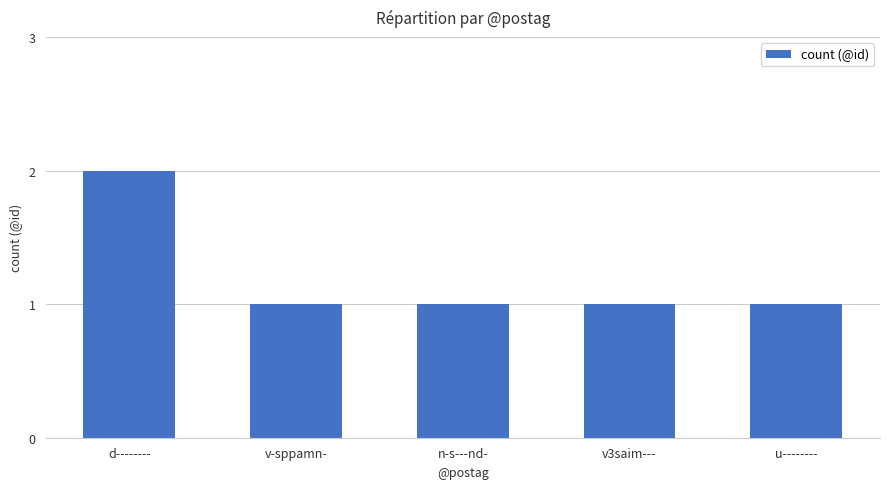

Which has a higher value, u-------- or d--------?

d--------